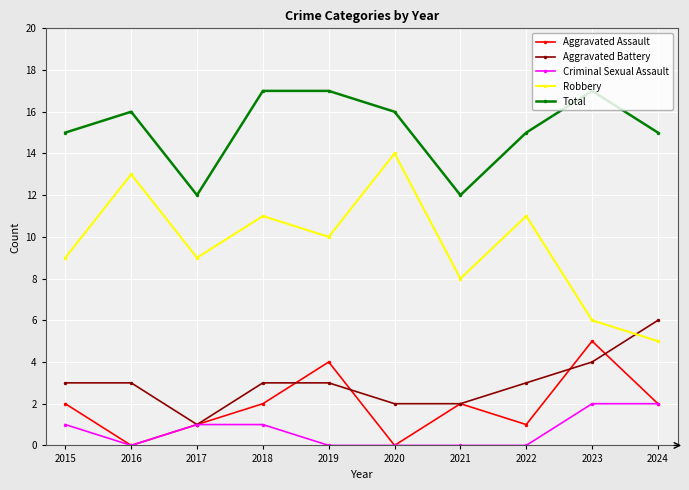

What are all the series names shown in the legend?

Aggravated Assault, Aggravated Battery, Criminal Sexual Assault, Robbery, Total